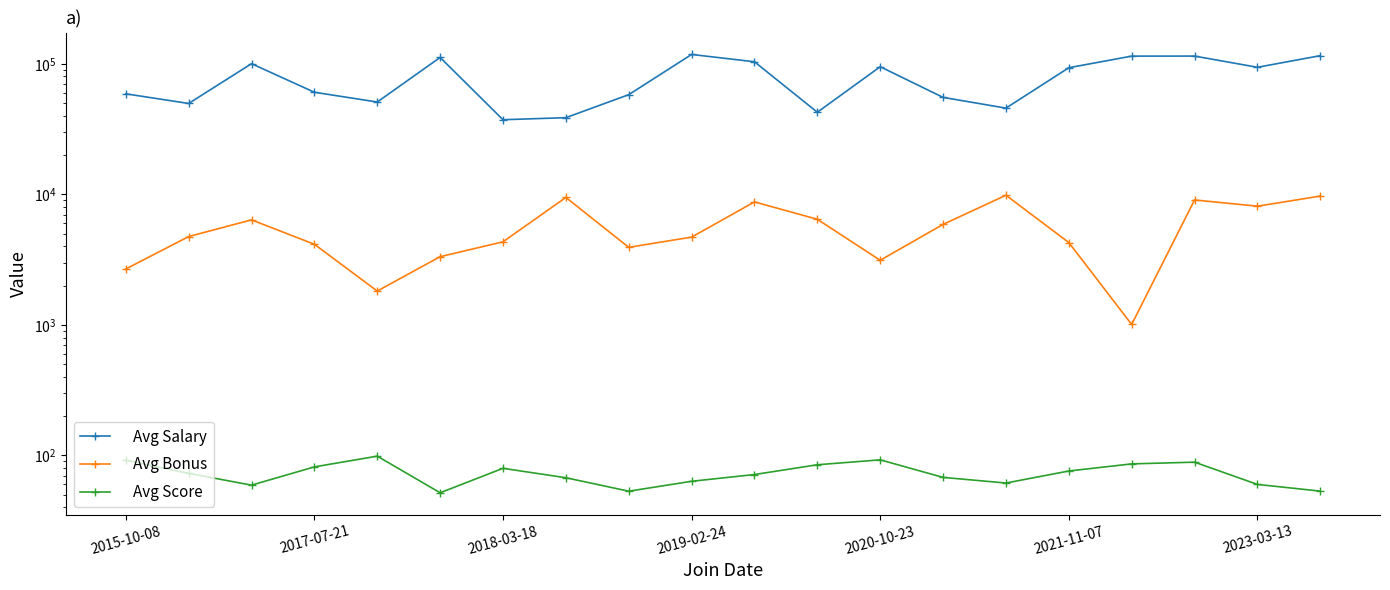

At how many categories does at least one series exceed 7240?

20